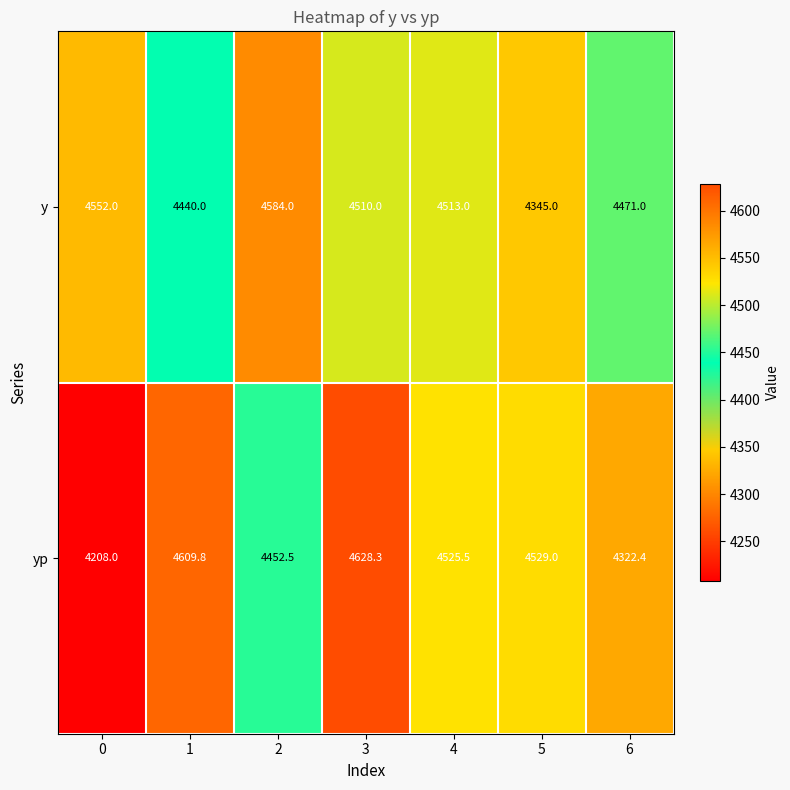

Reading left to right, list all the values displayed in this chart.

y: 0=4552.0	1=4440.0	2=4584.0	3=4510.0	4=4513.0	5=4345.0	6=4471.0
yp: 0=4208.0	1=4609.8	2=4452.5	3=4628.3	4=4525.5	5=4529.0	6=4322.4